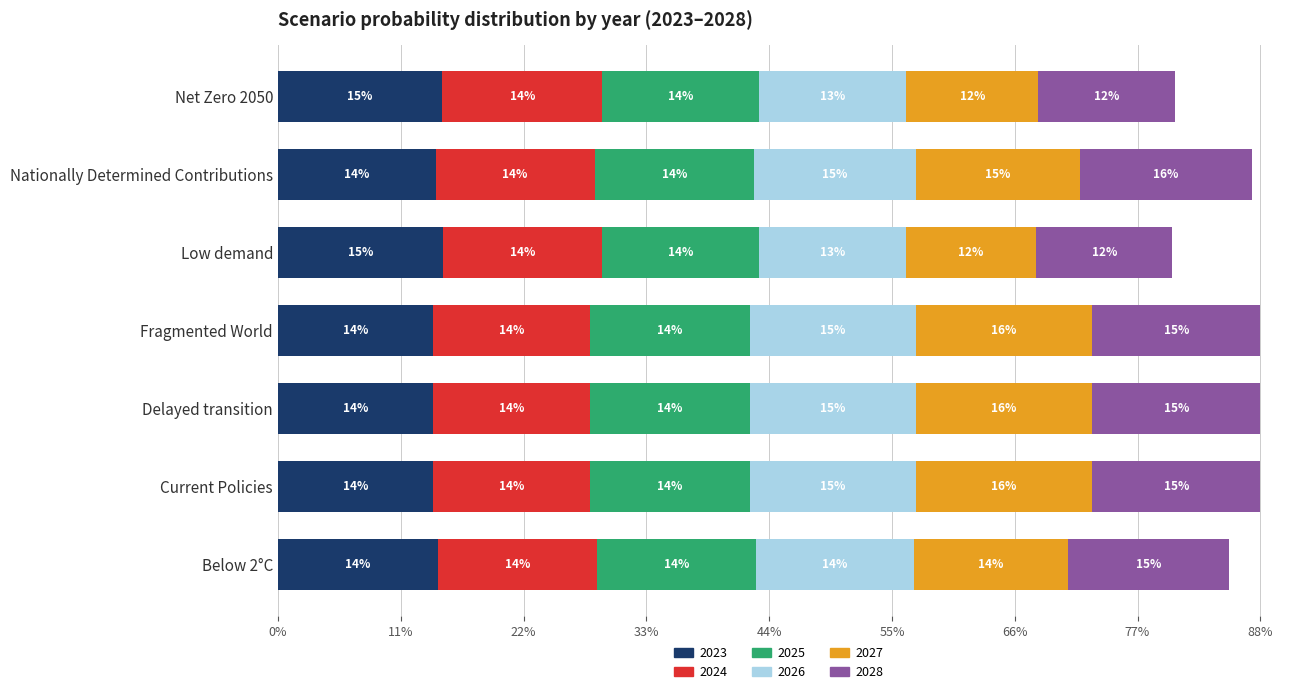

Count the 2024 values in the range 0 to 1.

7